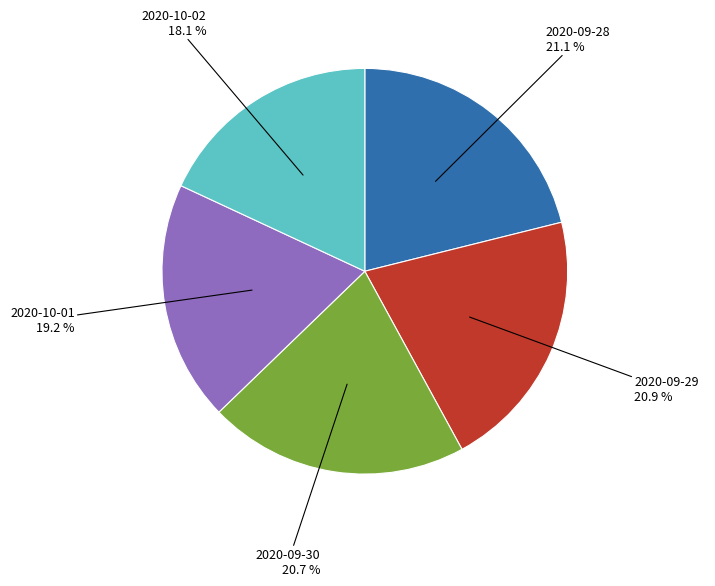

How much of the chart is everything except 2020-09-28?

78.9%